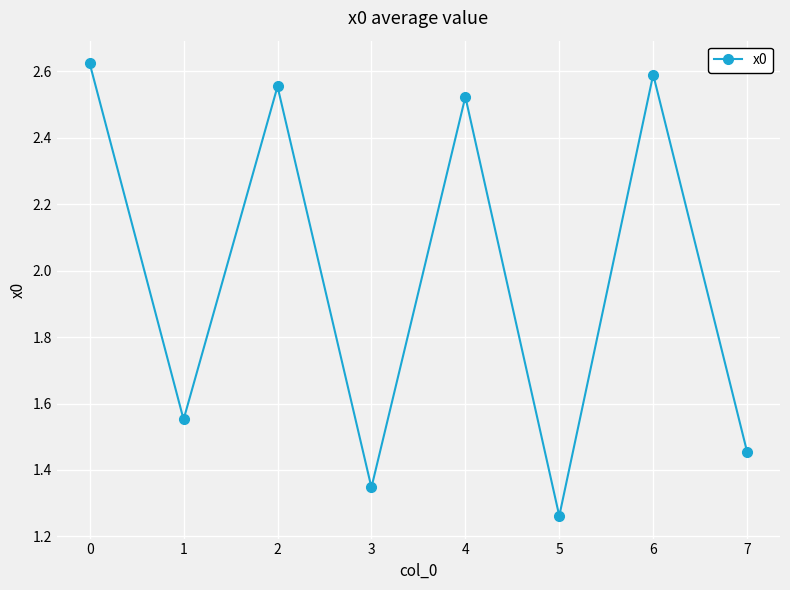

List the labels in order of value, smallest first.

5, 3, 7, 1, 4, 2, 6, 0